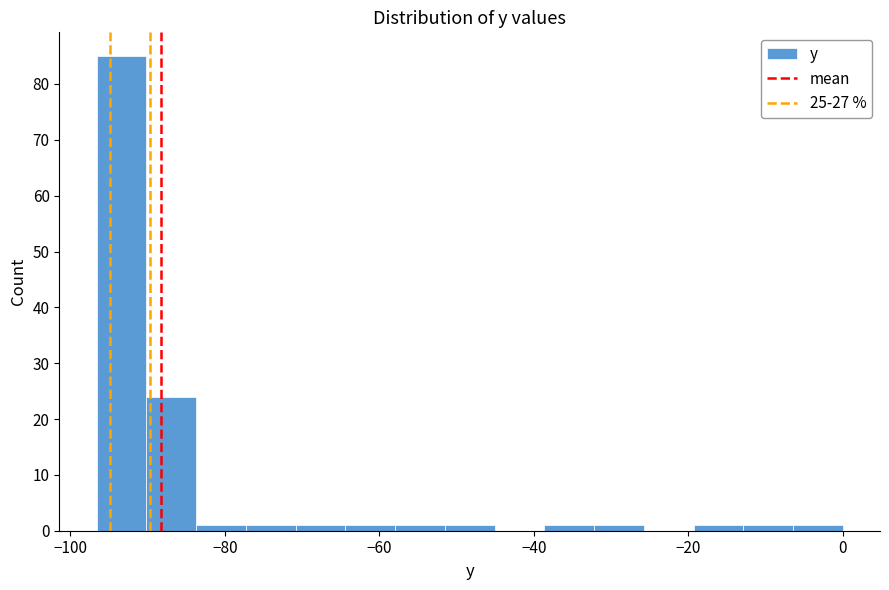

Read against the x-axis, roughly where is the centre of the tallest bar?

-94